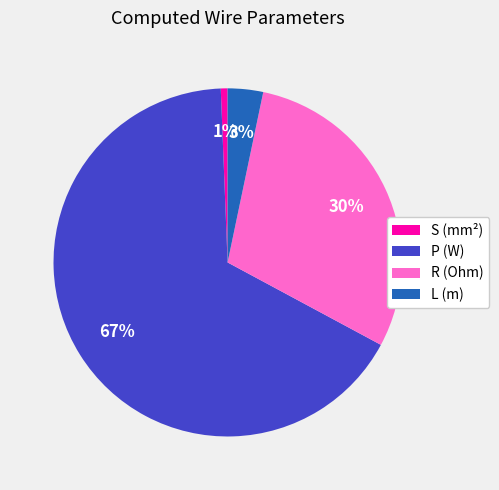

True or false: R (Ohm) accounts for 22% of the total.

False